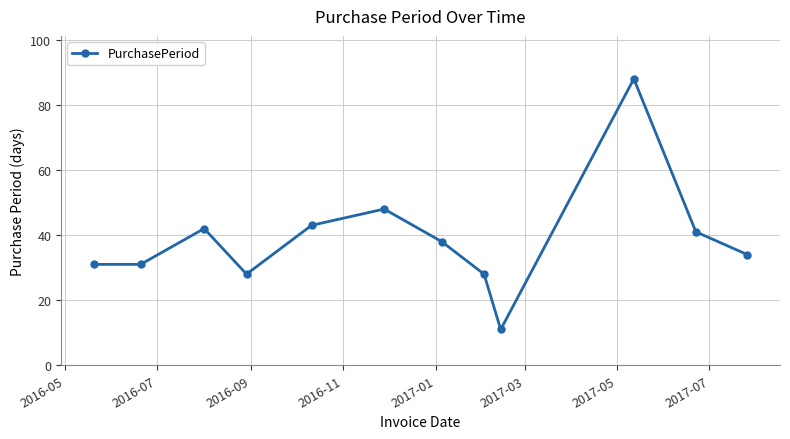

What is the sum of all values?

463